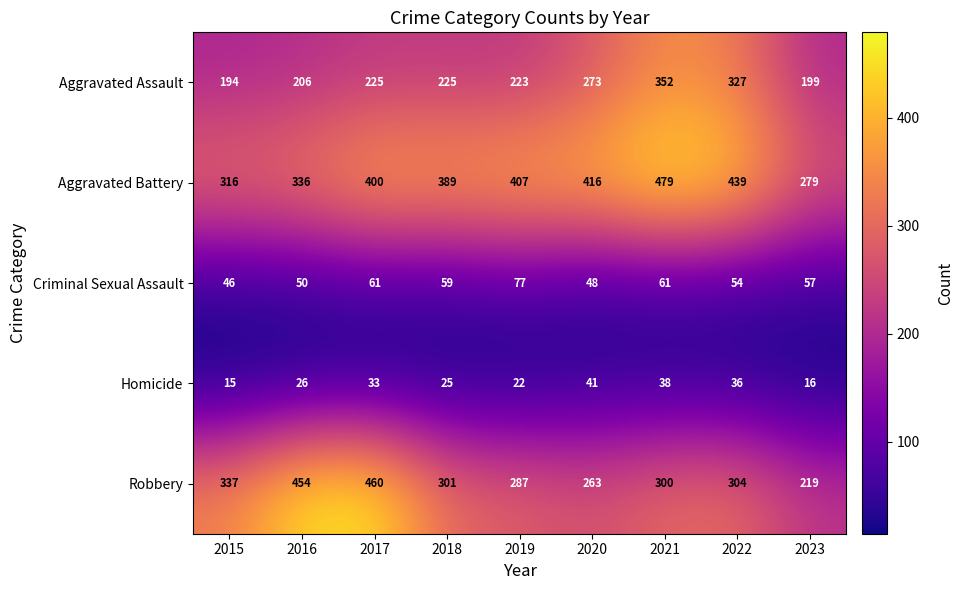

What is the total value across all series at 2015?

908